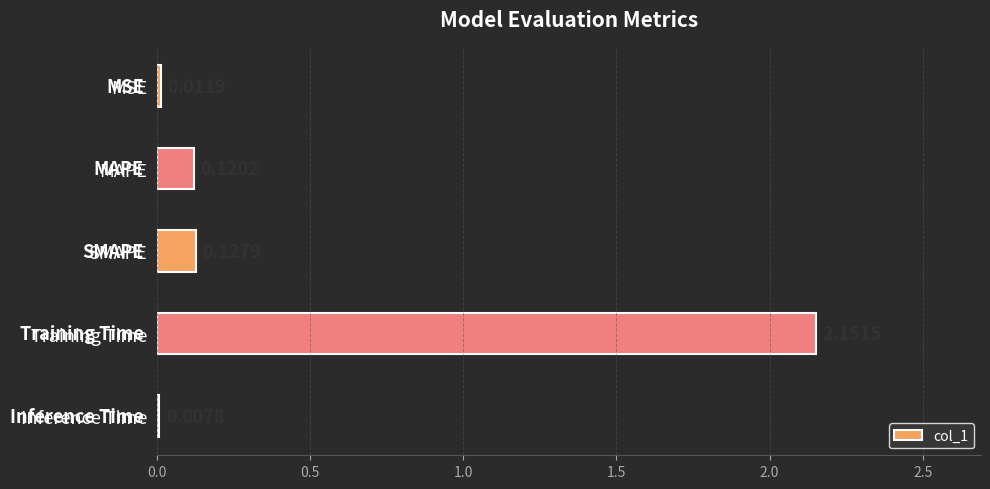

What is the change in value from Training Time to Inference Time?

-2.1